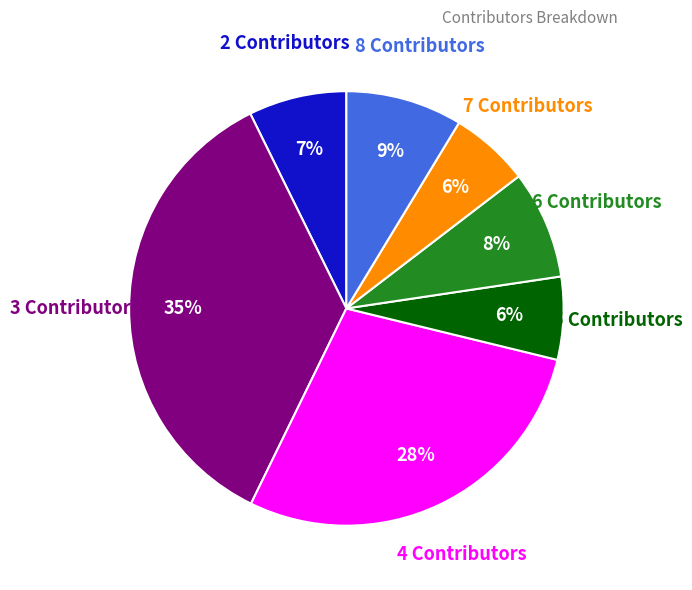

Count the number of slices in the pie.

7